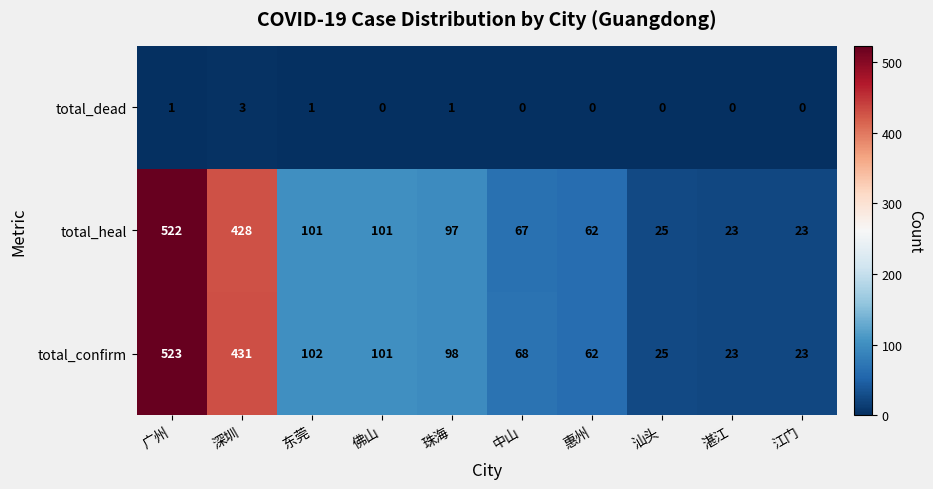

What is the maximum value for total_dead?

3